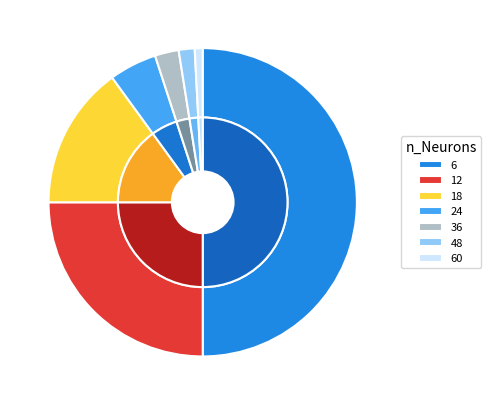

The 18 slice represents 7% of the pie. True or false?

False